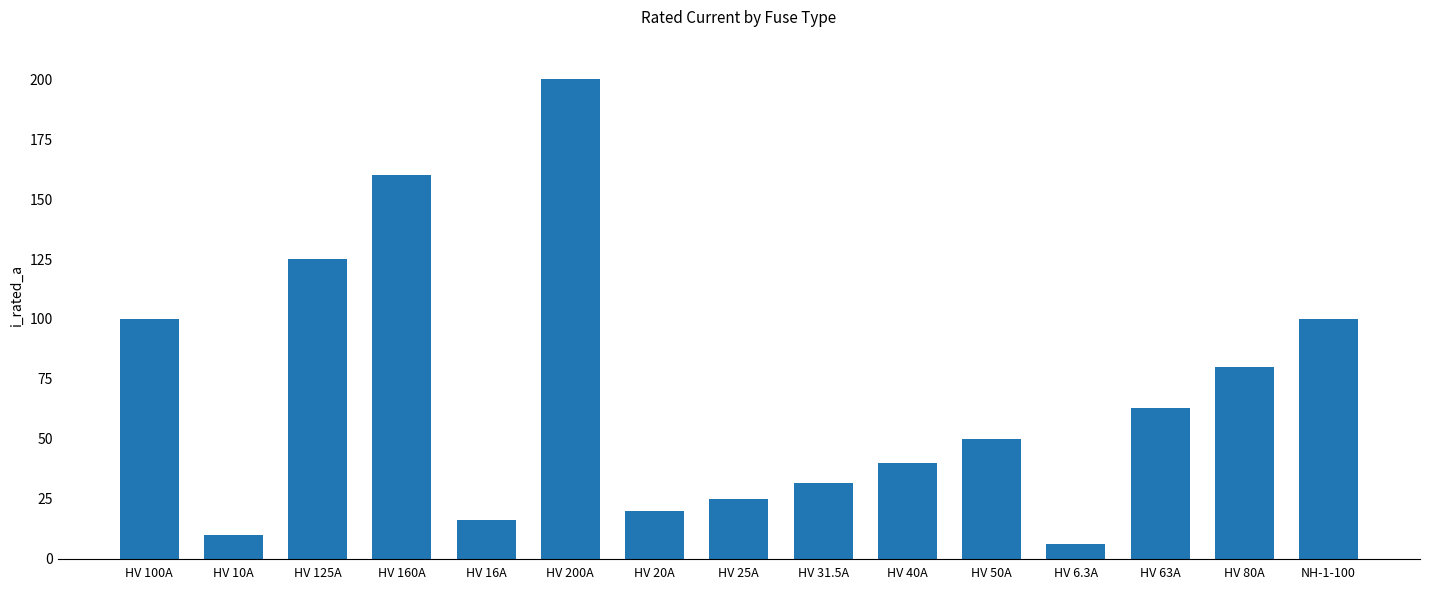

True or false: the data shows 20.0 at HV 20A.

True